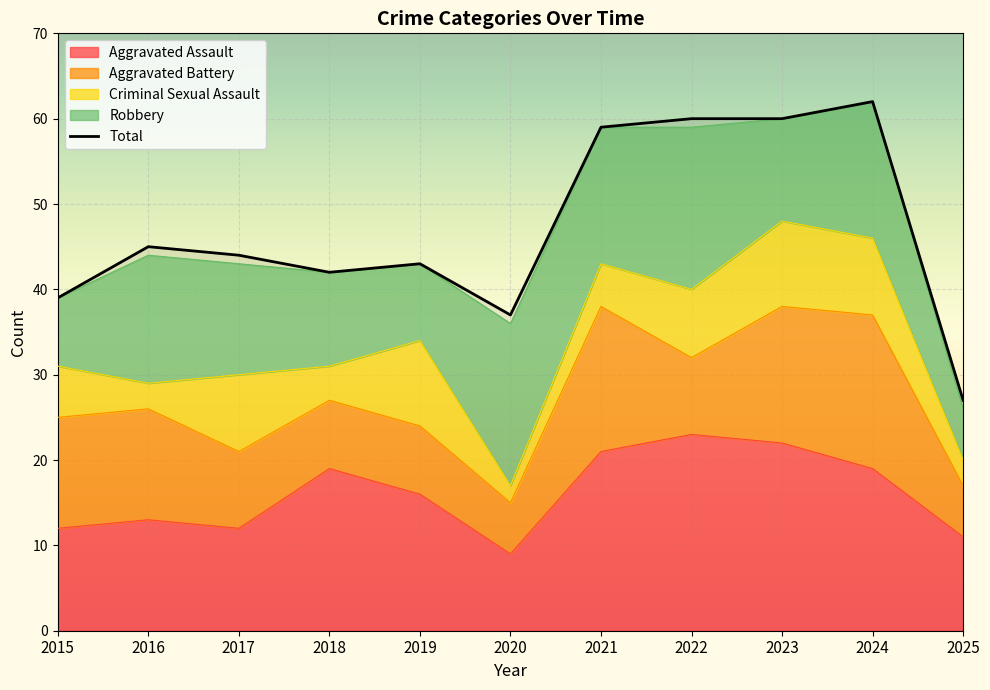

At 2020, list the series in order from smallest to largest.

Criminal Sexual Assault, Aggravated Battery, Aggravated Assault, Robbery, Total